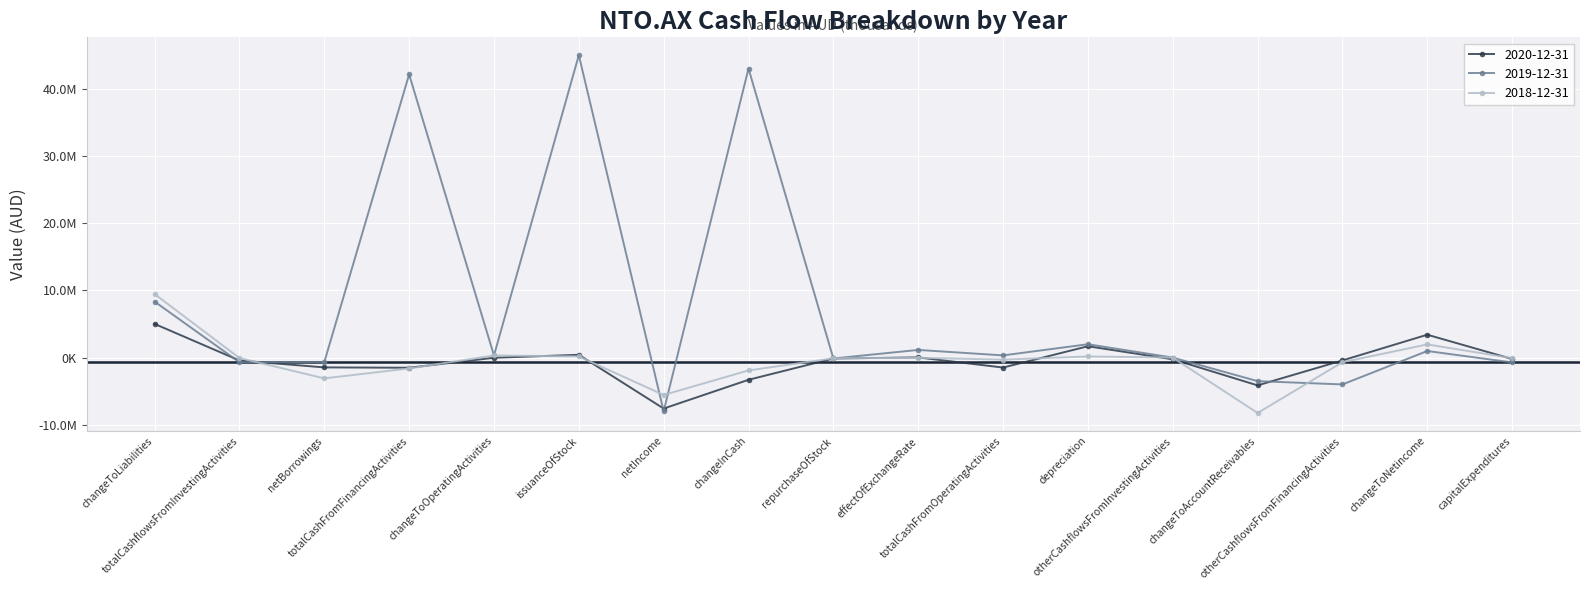

What is the difference between the 2020-12-31 values at changeToOperatingActivities and otherCashflowsFromInvestingActivities?

228000